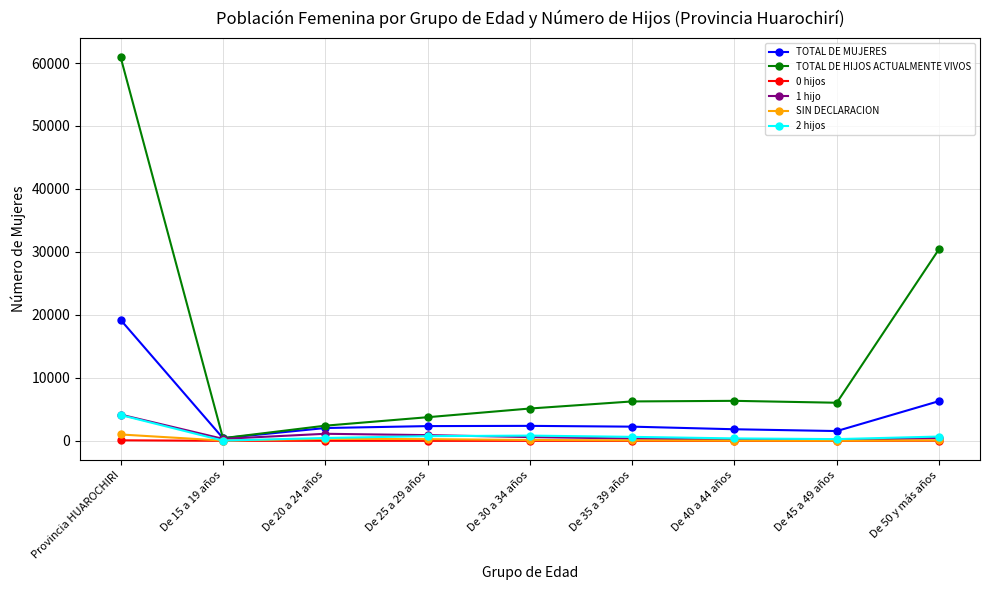

The value of 1 hijo at Provincia HUAROCHIRI is 4175. True or false?

True